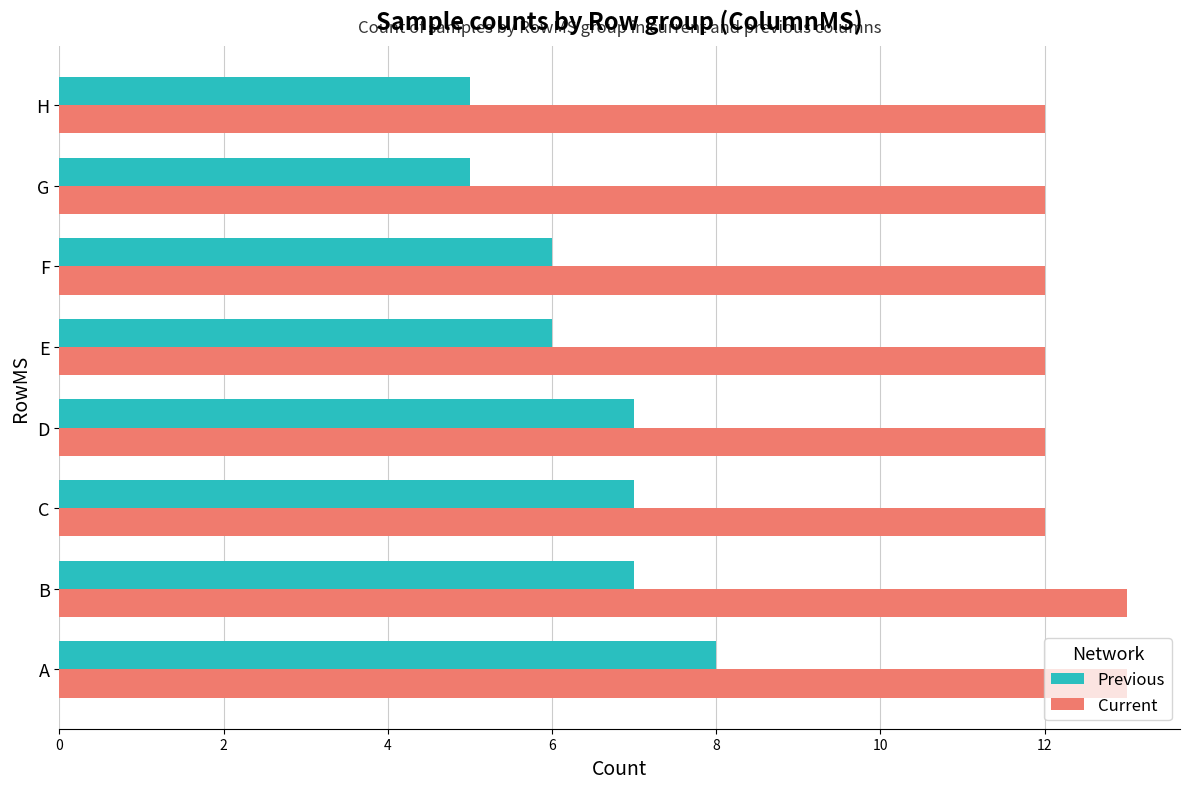

What is the difference between the highest and lowest values at F?

6